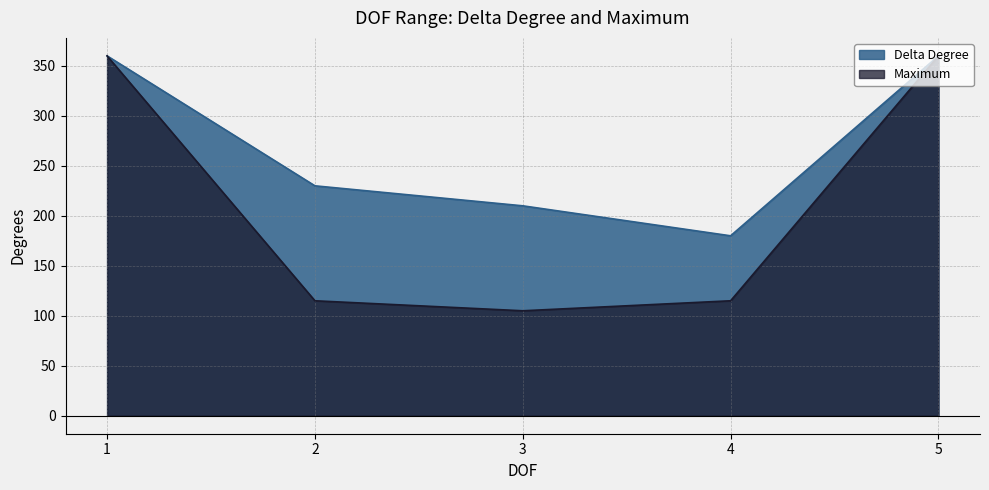

Does the chart have visible grid lines?

Yes